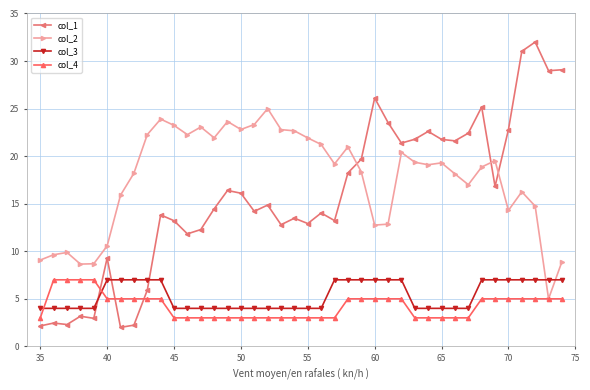

What is the lowest value of the col_2 series?

5.0